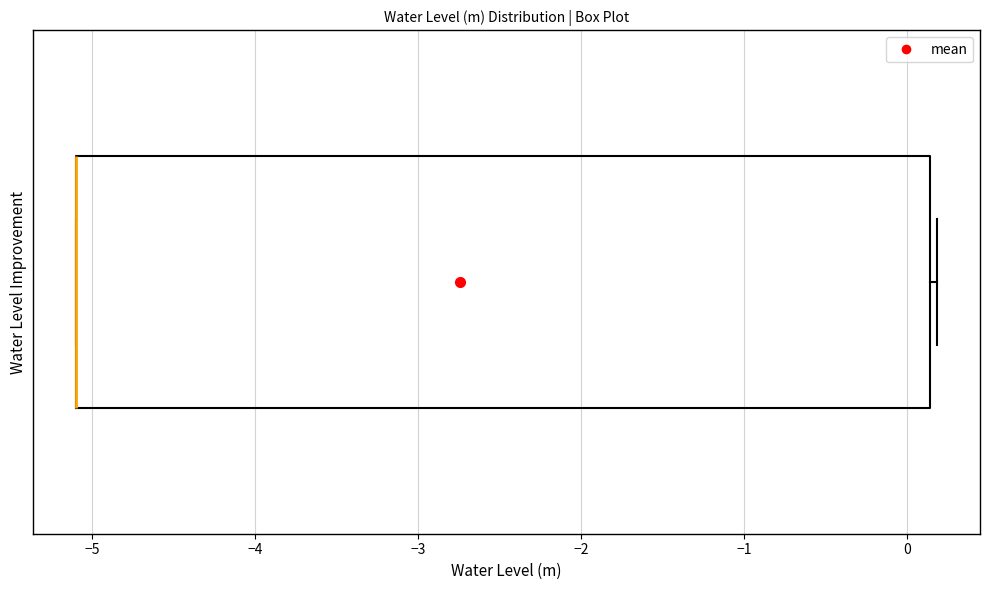

Transcribe this box plot: give where the median line is, the range the box spans, and where the two whiskers end, as read against the x-axis. The values are not printed on the chart, so give them approximately, as read against the axis.

median -5.1 (drawn on the box's left edge), box -5.1 to 0.1, whiskers -5.1 to 0.2